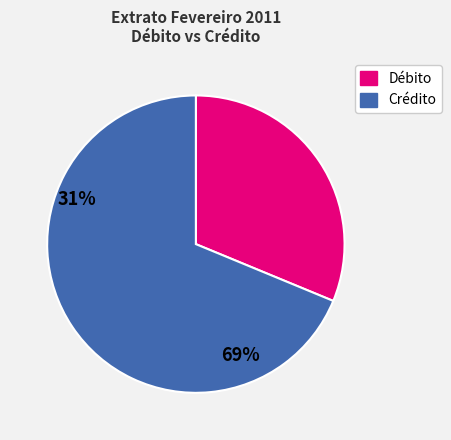

Is there any slice that represents more than half of the pie?

Yes